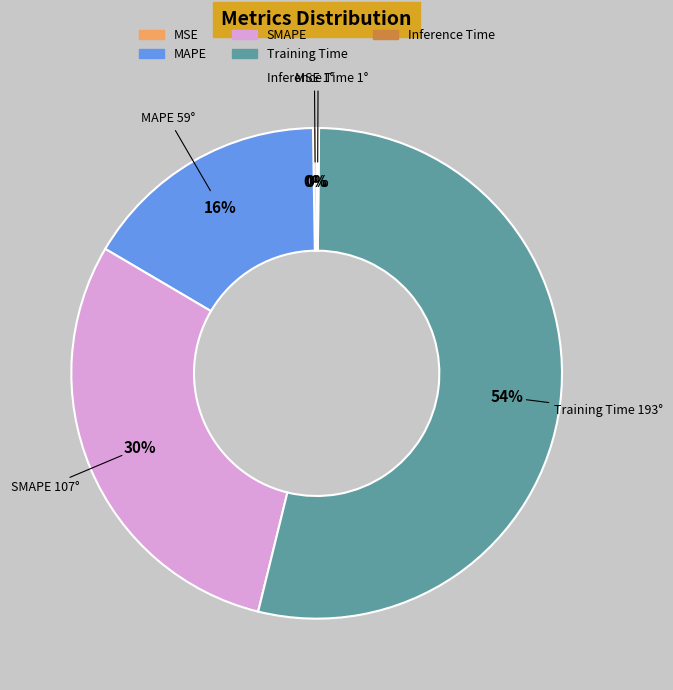

True or false: SMAPE accounts for 23% of the total.

False